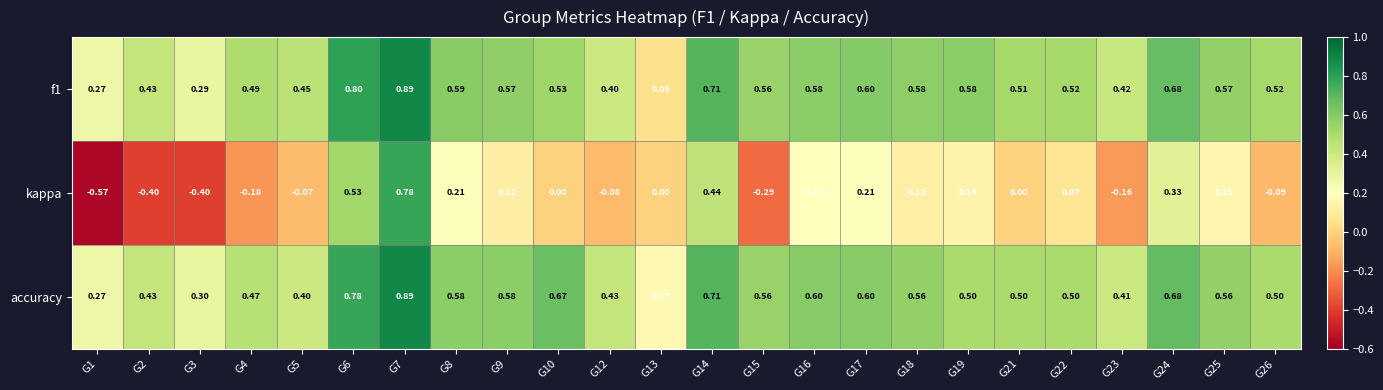

How many negative values does the kappa series have?

9